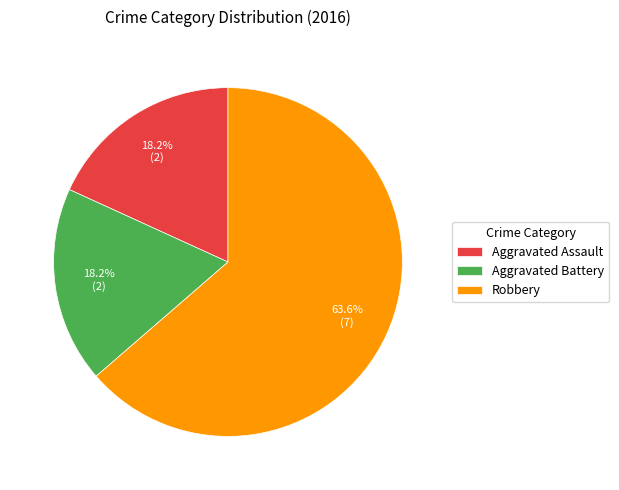

How much of the chart is everything except Robbery?

36.4%